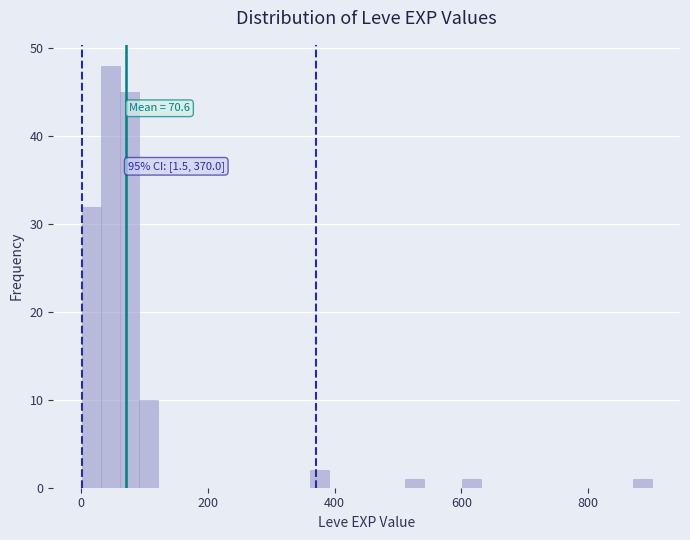

Around what value on the x-axis is the tallest bar? Give the approximate position of its centre, as read against the axis.

40